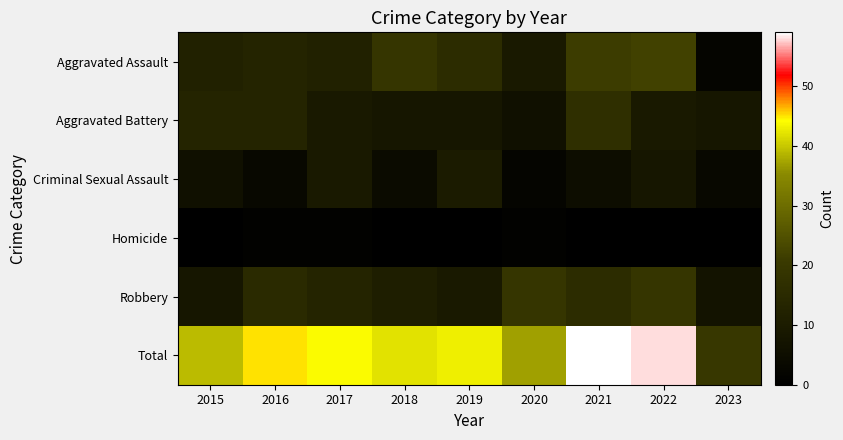

Between 2017 and 2023, which is larger?

2017